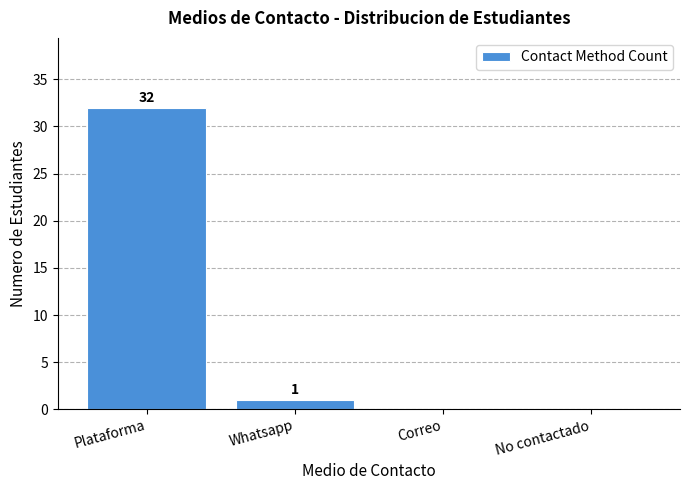

Reading right to left, list all the values displayed in this chart.

No contactado=0	Correo=0	Whatsapp=1	Plataforma=32